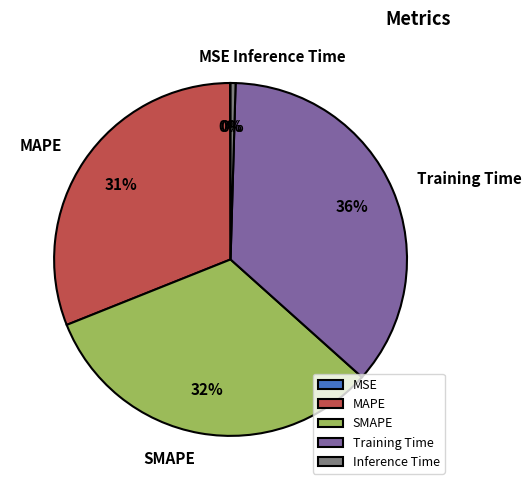

Which has a higher value, Training Time or Inference Time?

Training Time